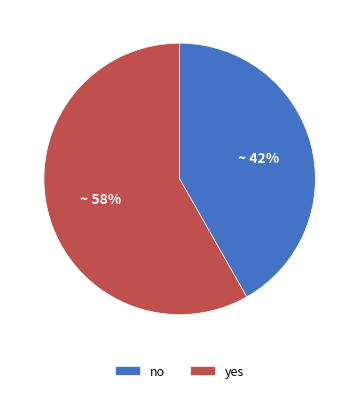

Is there a majority slice in this chart?

Yes